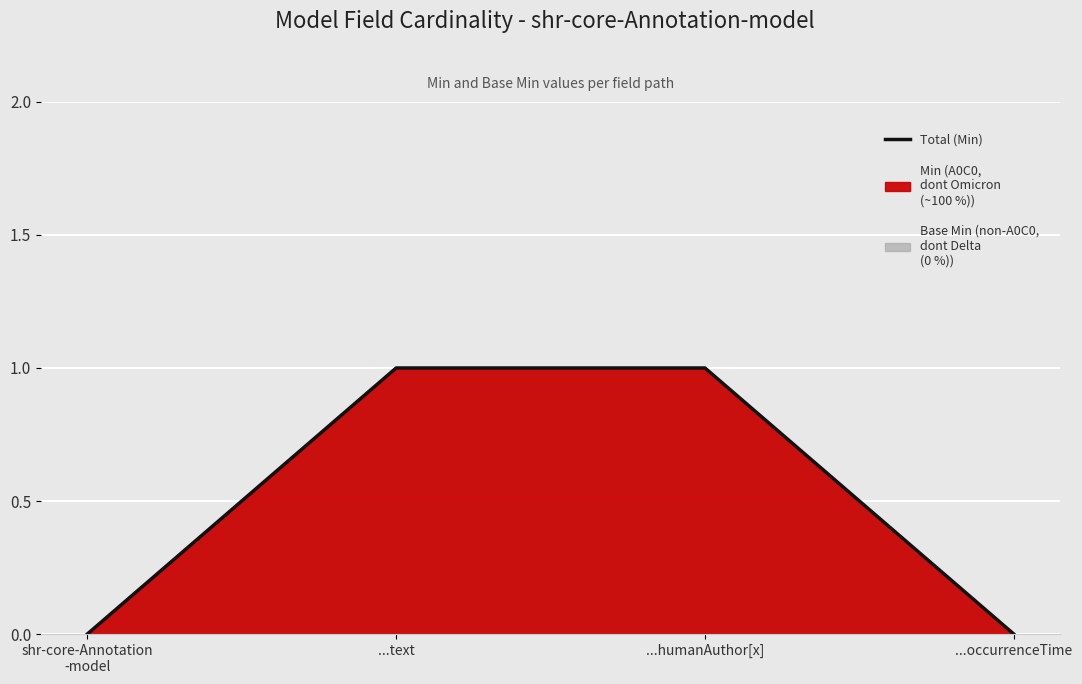

Reading right to left, what are all the values shown in this chart?

0	1	1	0